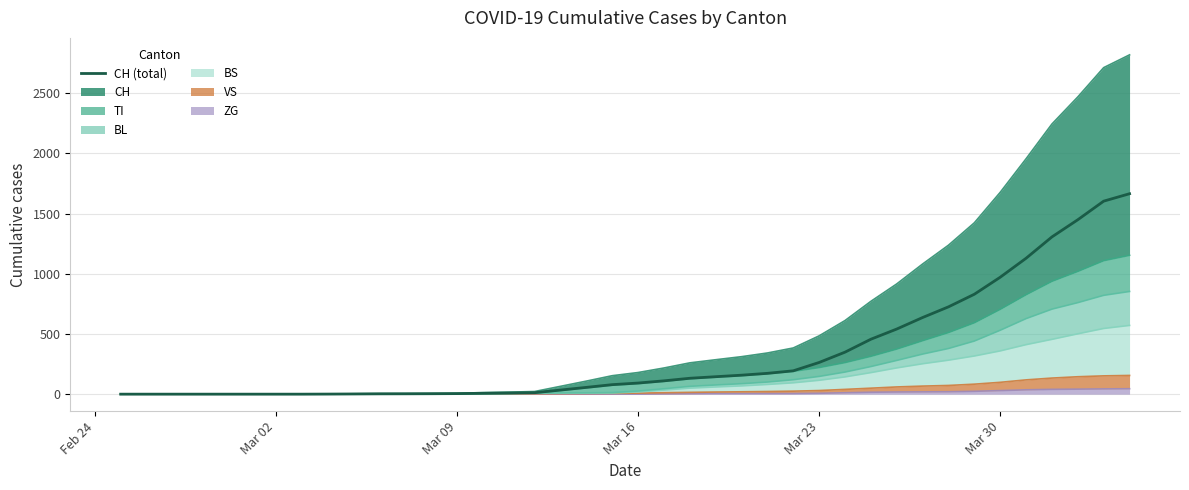

How many values are below 92?

20